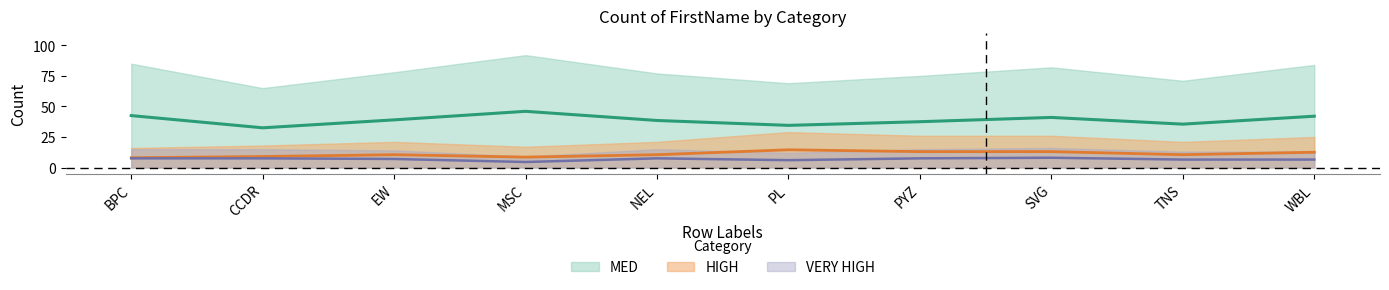

Does the chart have visible grid lines?

No